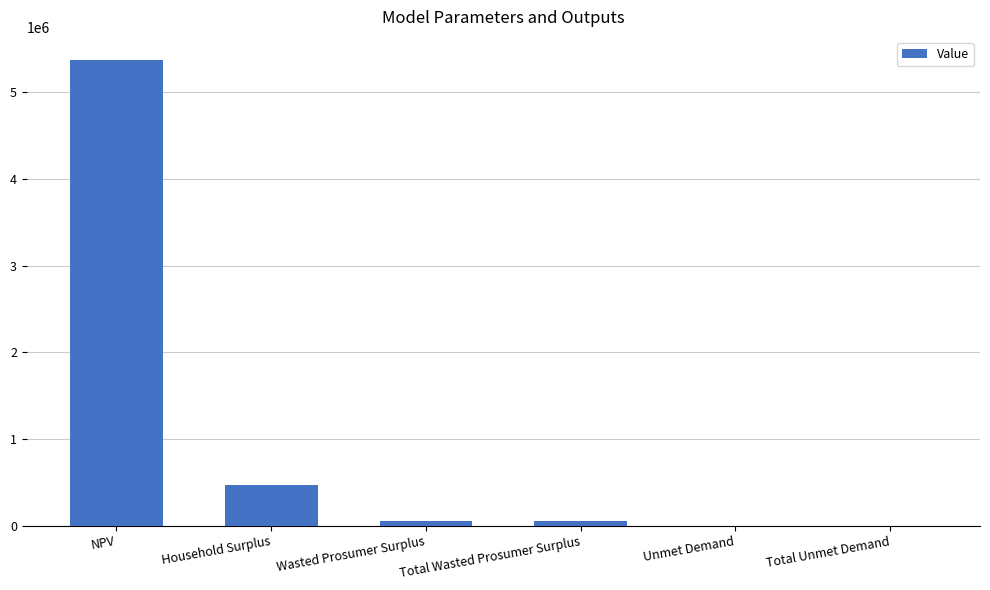

True or false: the data shows 5372408.2 at NPV.

True